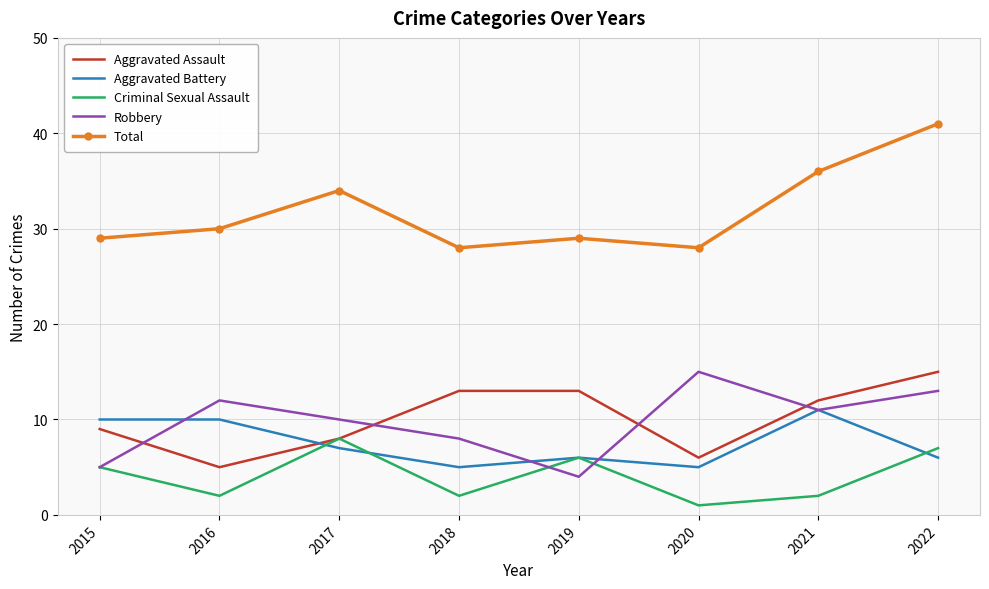

What is the difference between the maximum and minimum values in the Aggravated Assault series?

10